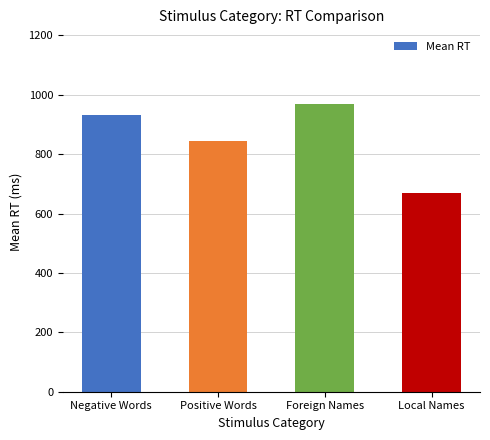

Is it true that the value at Local Names is 668.6?

True